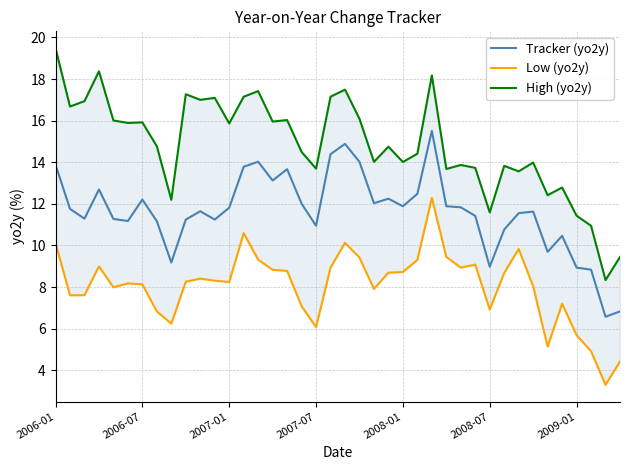

How many interior local valleys does the Low (yo2y) series have?

10